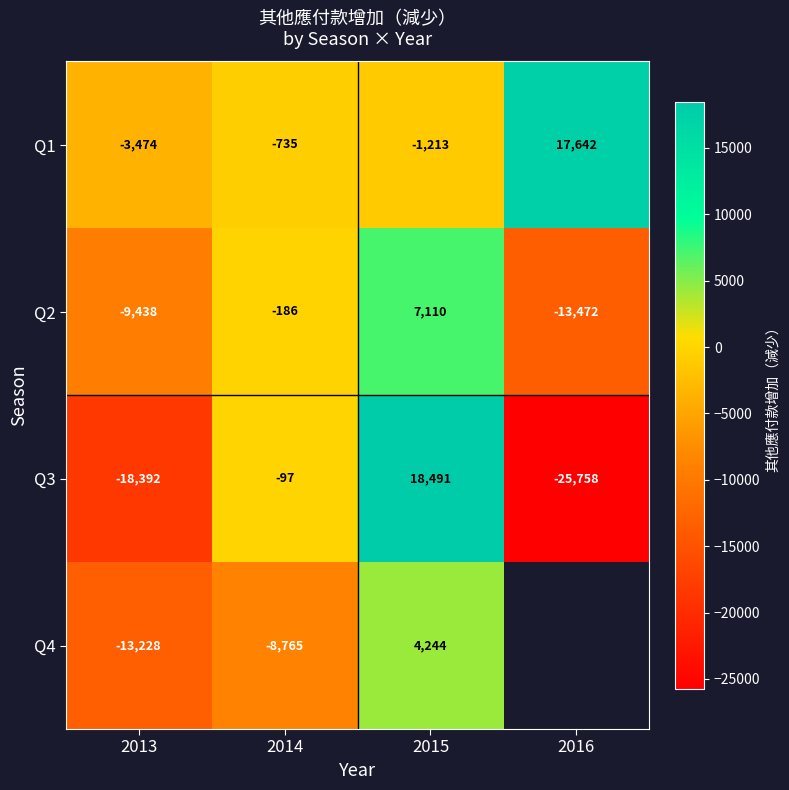

What is the difference between the highest and lowest values at 2015?

19704